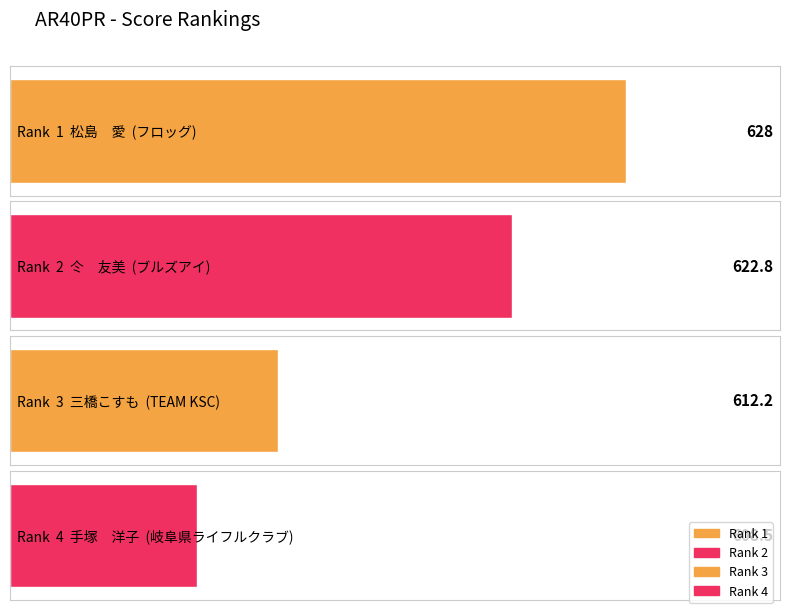

Rank the categories by value from lowest to highest.

4, 3, 2, 1